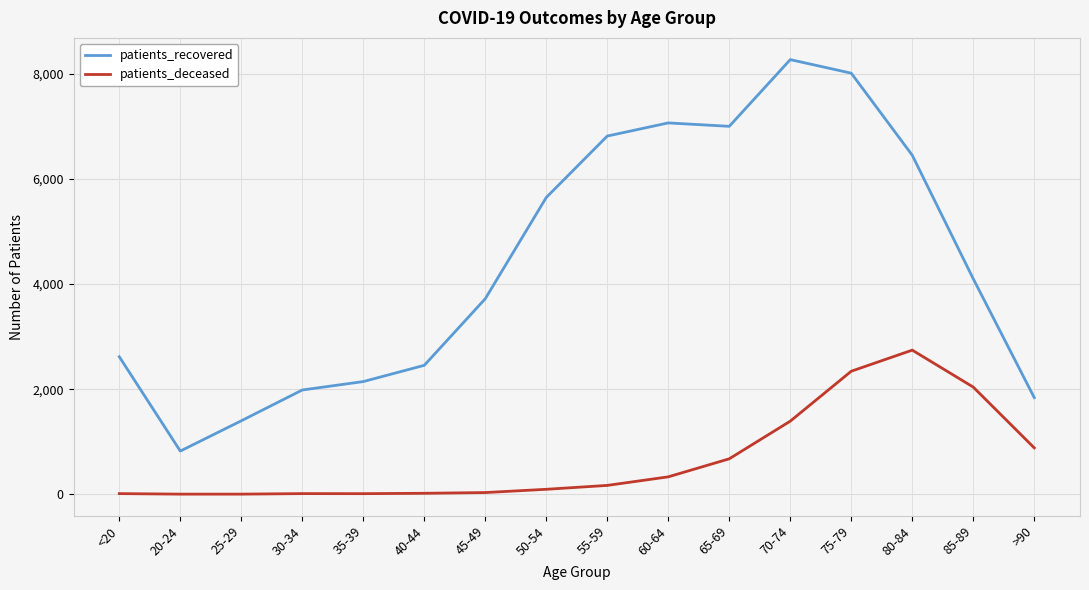

How many lines are shown in the chart?

2